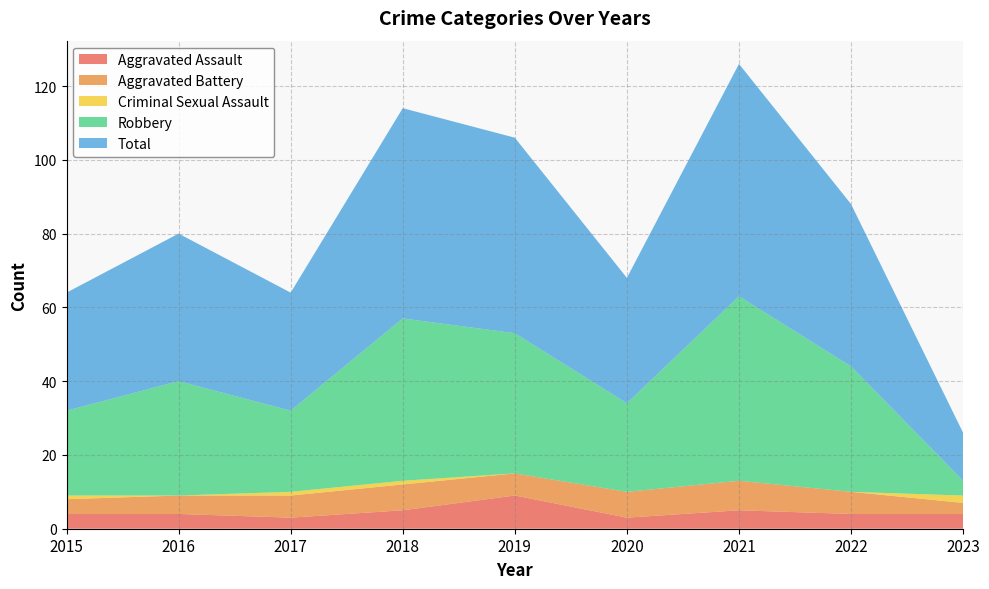

Reading left to right, transcribe all the data shown in this chart.

Aggravated Assault: 4	4	3	5	9	3	5	4	4
Aggravated Battery: 4	5	6	7	6	7	8	6	3
Criminal Sexual Assault: 1	0	1	1	0	0	0	0	2
Robbery: 23	31	22	44	38	24	50	34	4
Total: 32	40	32	57	53	34	63	44	13